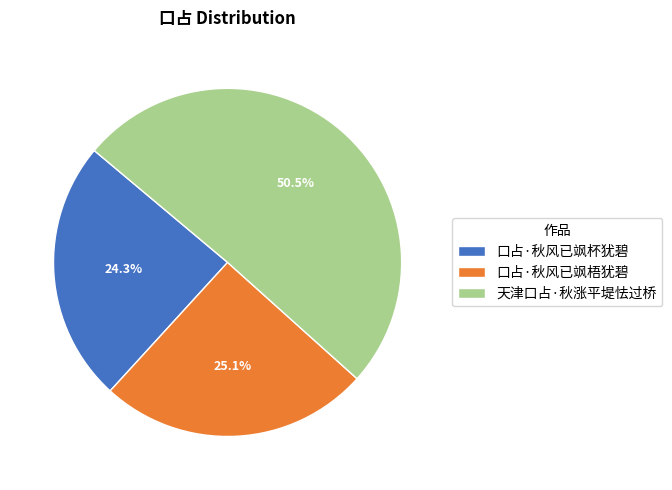

To the nearest percent, what percentage of the pie is 口占·秋风已飒梧犹碧?

25%